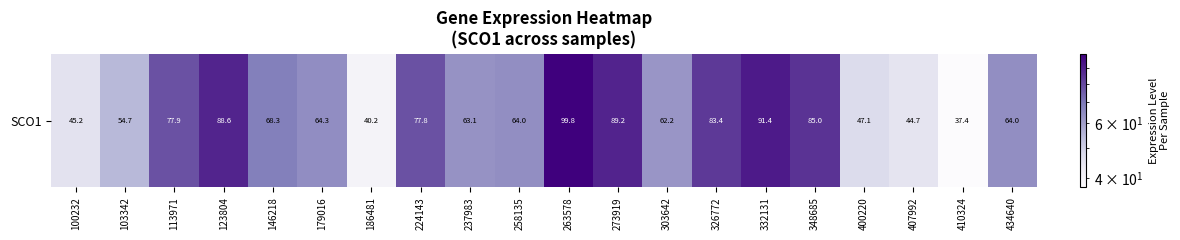

What is the change in value from 263578 to 332131?

-8.4